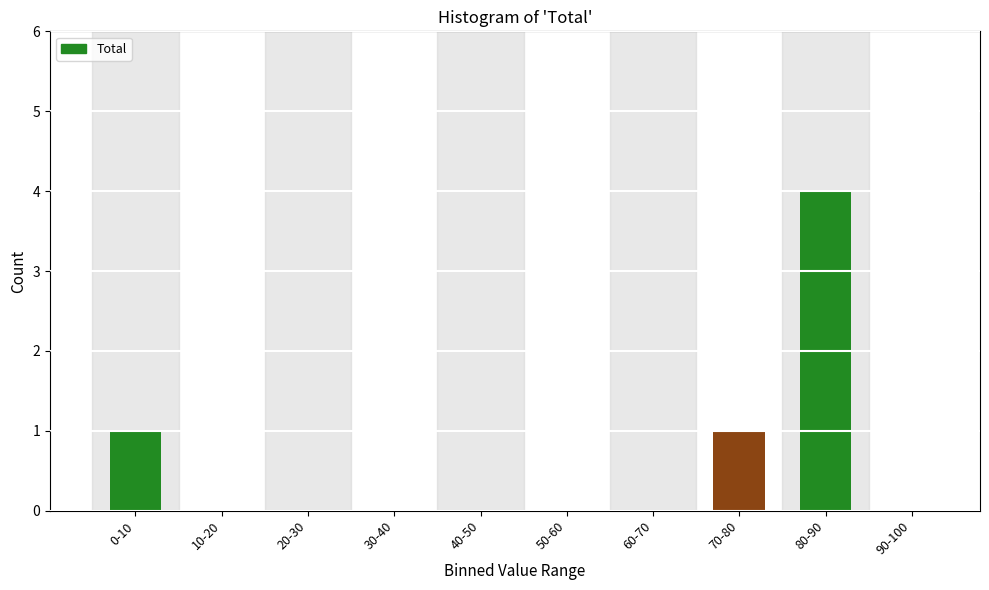

Reading left to right, extract all data points from this chart.

0-10=1	10-20=0	20-30=0	30-40=0	40-50=0	50-60=0	60-70=0	70-80=1	80-90=4	90-100=0